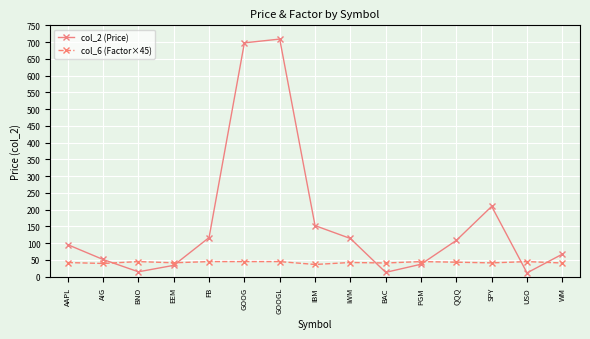

How many times do col_6 (Factor×45) and col_2 (Price) cross each other?

6